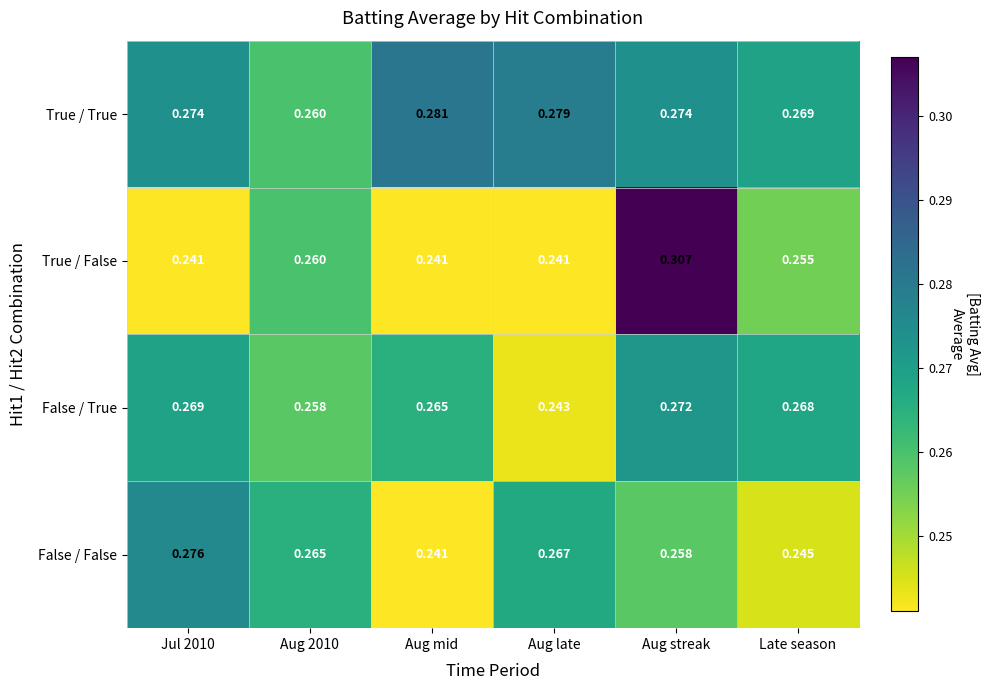

Which label corresponds to the largest value in the chart?

Aug streak